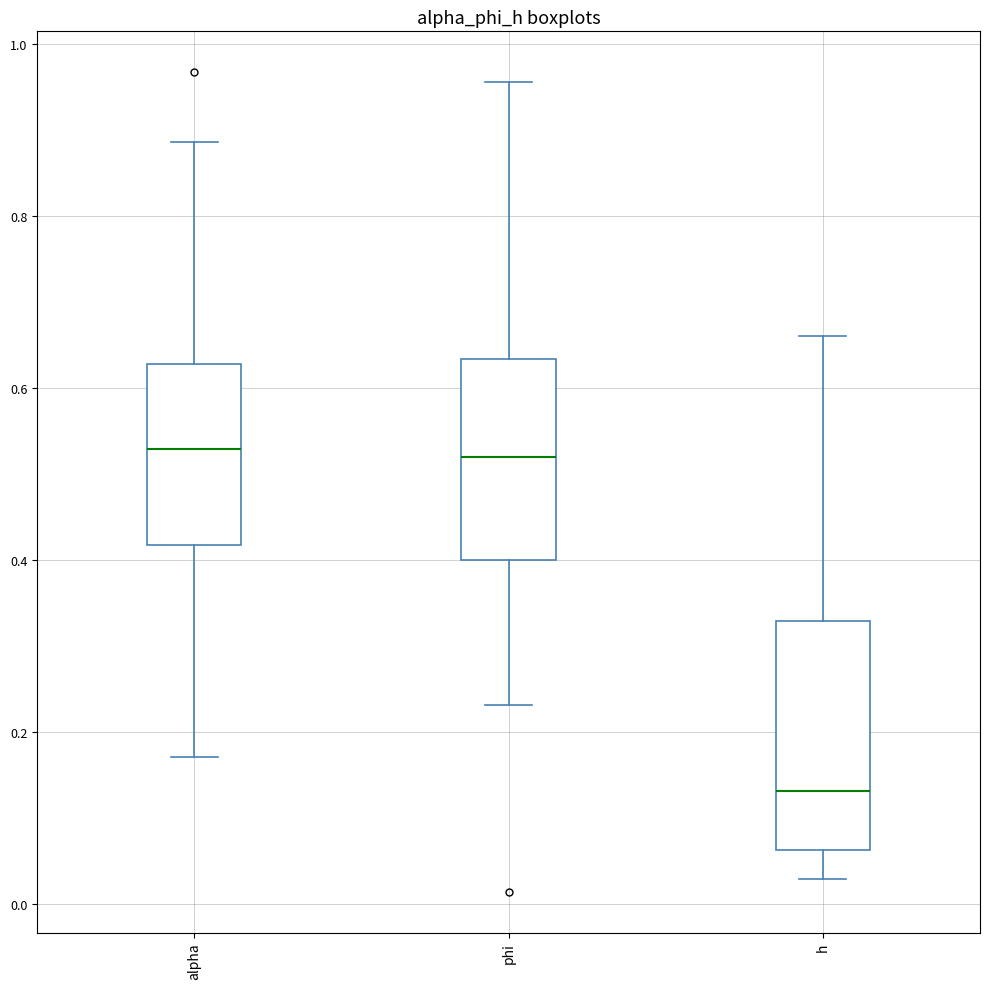

Which box is the tallest, from its lower edge to its upper edge?

h